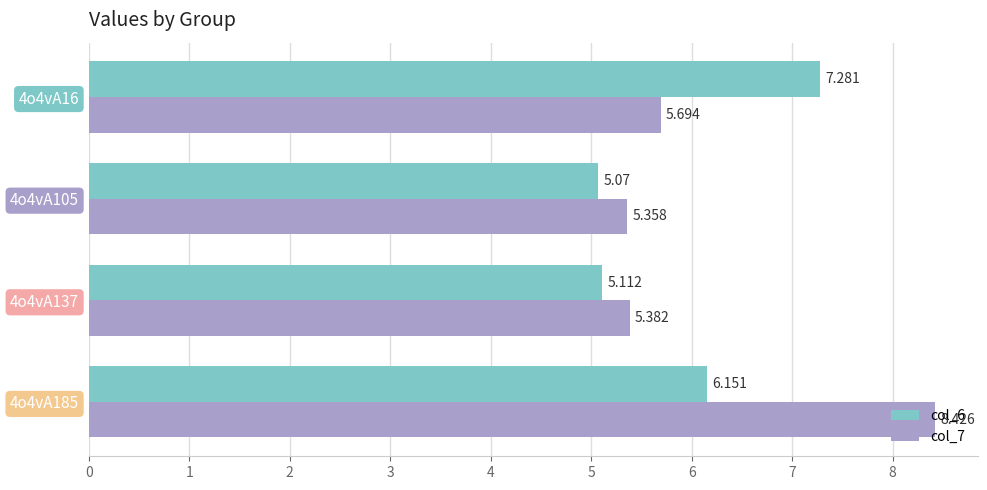

What are all the series names shown in the legend?

col_6, col_7